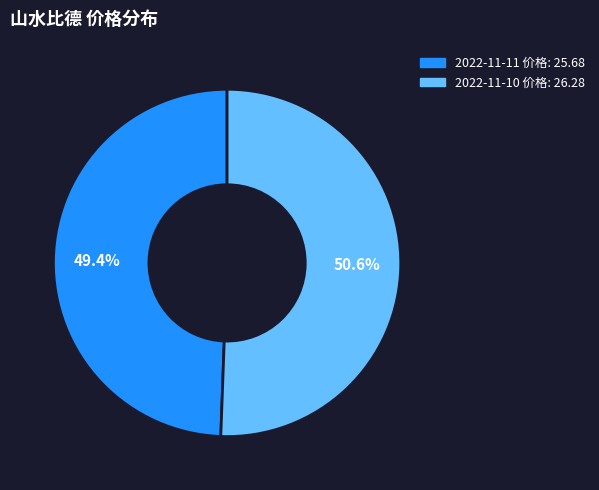

Is there any slice that represents more than half of the pie?

Yes